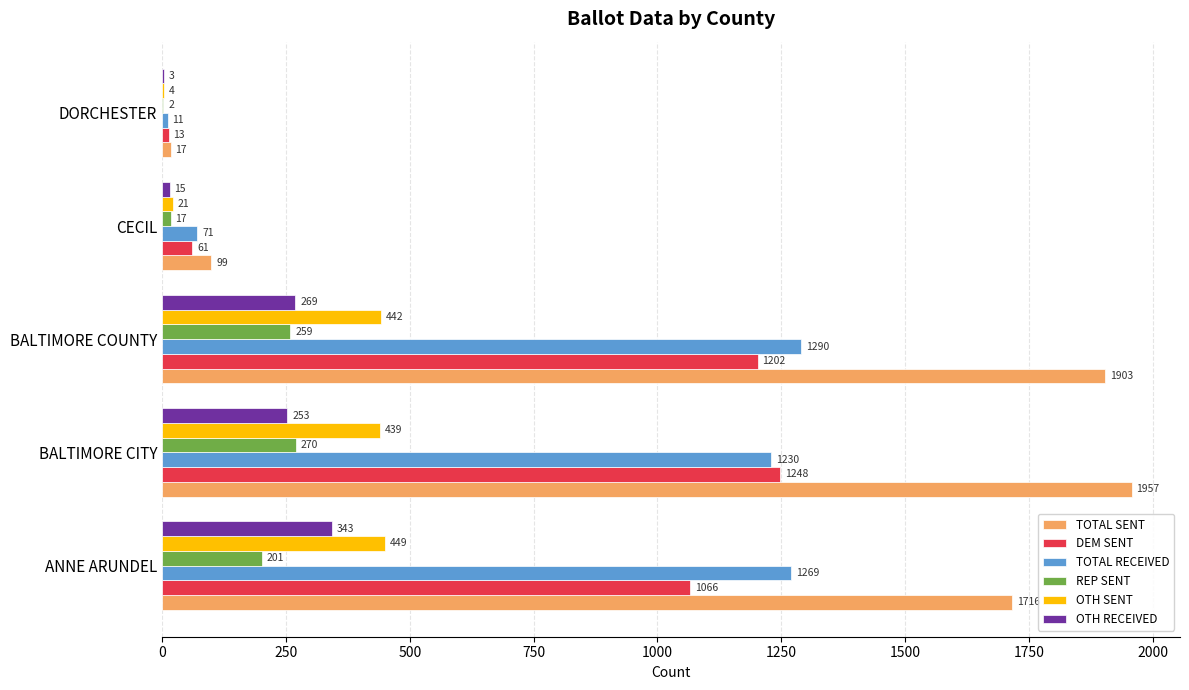

At which label does DEM SENT reach its peak?

BALTIMORE CITY